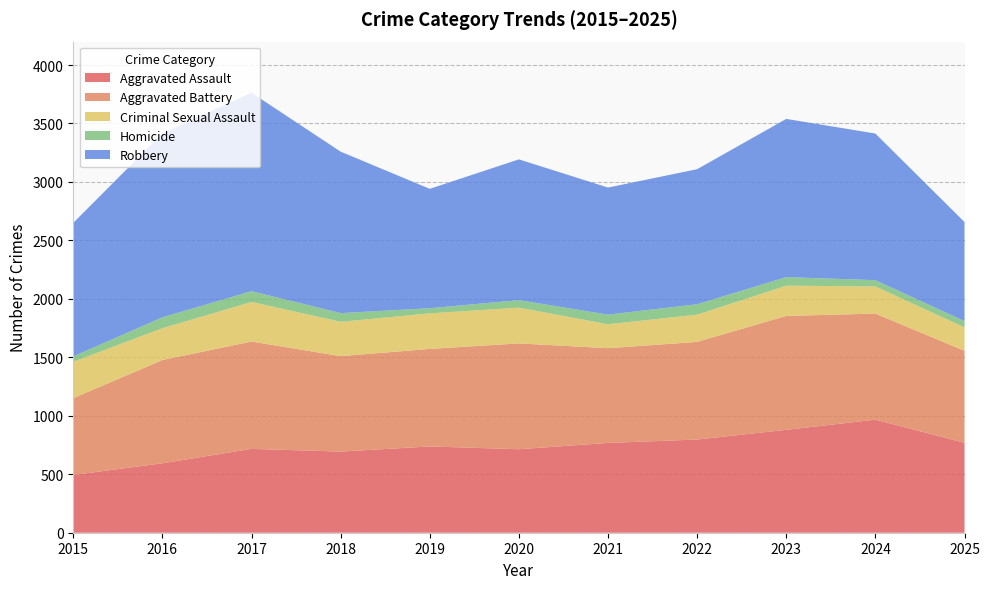

Reading right to left, transcribe all the data shown in this chart.

Aggravated Assault: 769	967	880	797	768	714	738	694	717	594	494
Aggravated Battery: 787	907	974	835	810	905	834	816	918	883	657
Criminal Sexual Assault: 200	232	259	233	205	306	304	294	339	272	311
Homicide: 54	54	73	89	82	64	44	74	92	93	46
Robbery: 847	1254	1353	1155	1087	1204	1021	1381	1697	1573	1142